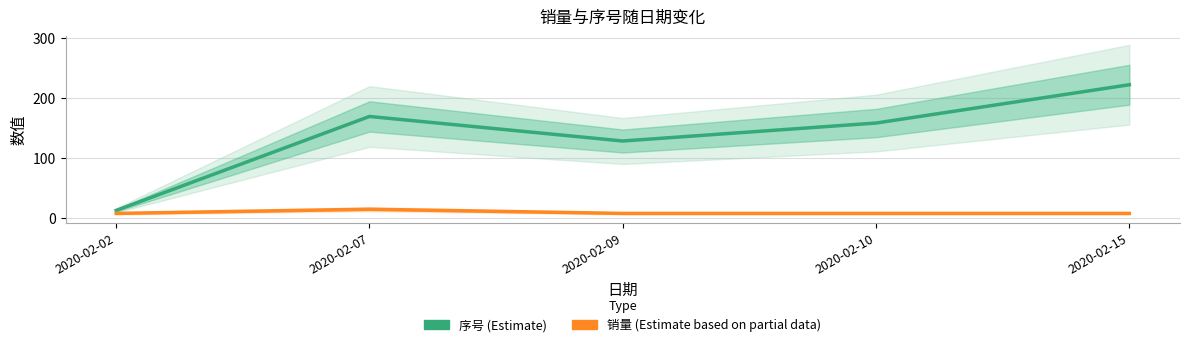

True or false: 销量 (Estimate based on partial data) and 序号 (Estimate) cross at least once.

False